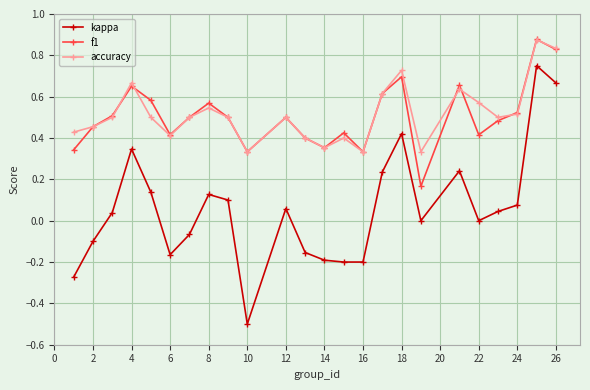

Which series has the widest spread of values?

kappa